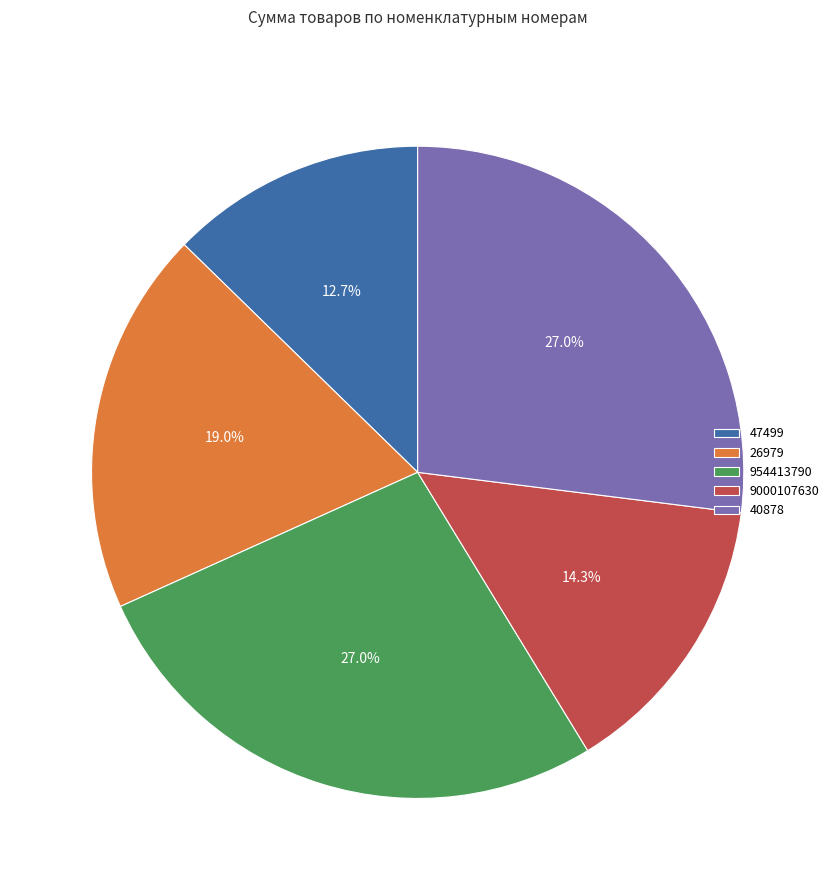

Which has a higher value, 954413790 or 47499?

954413790